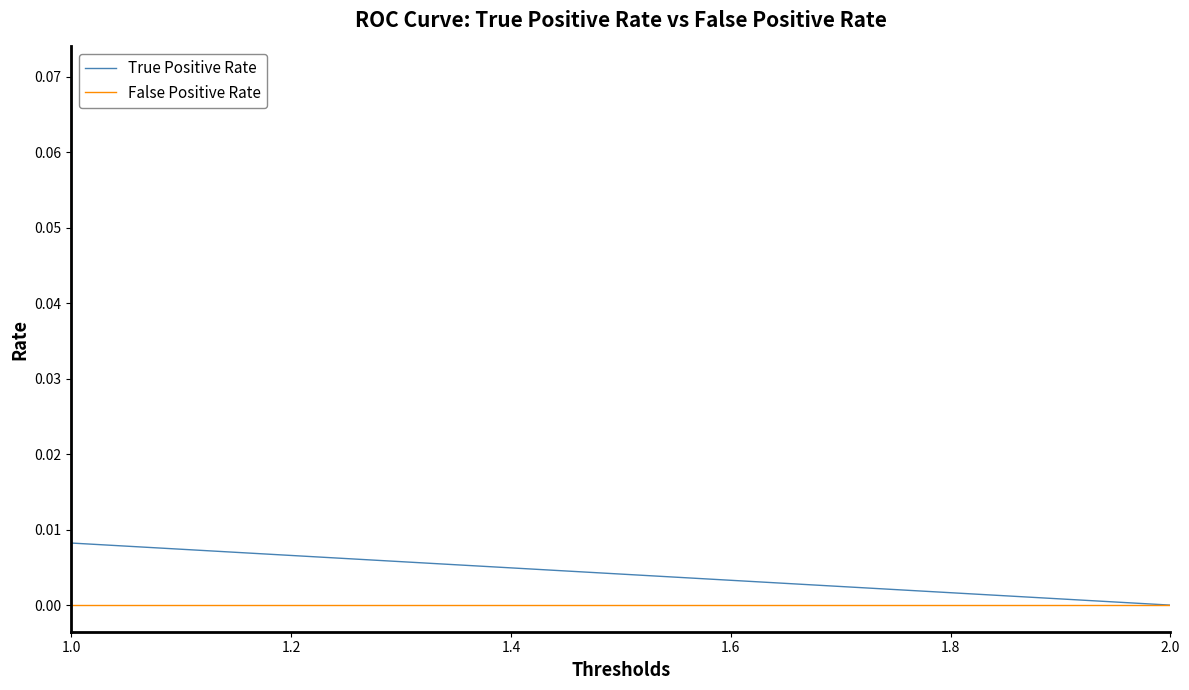

Which series has the widest spread of values?

True Positive Rate